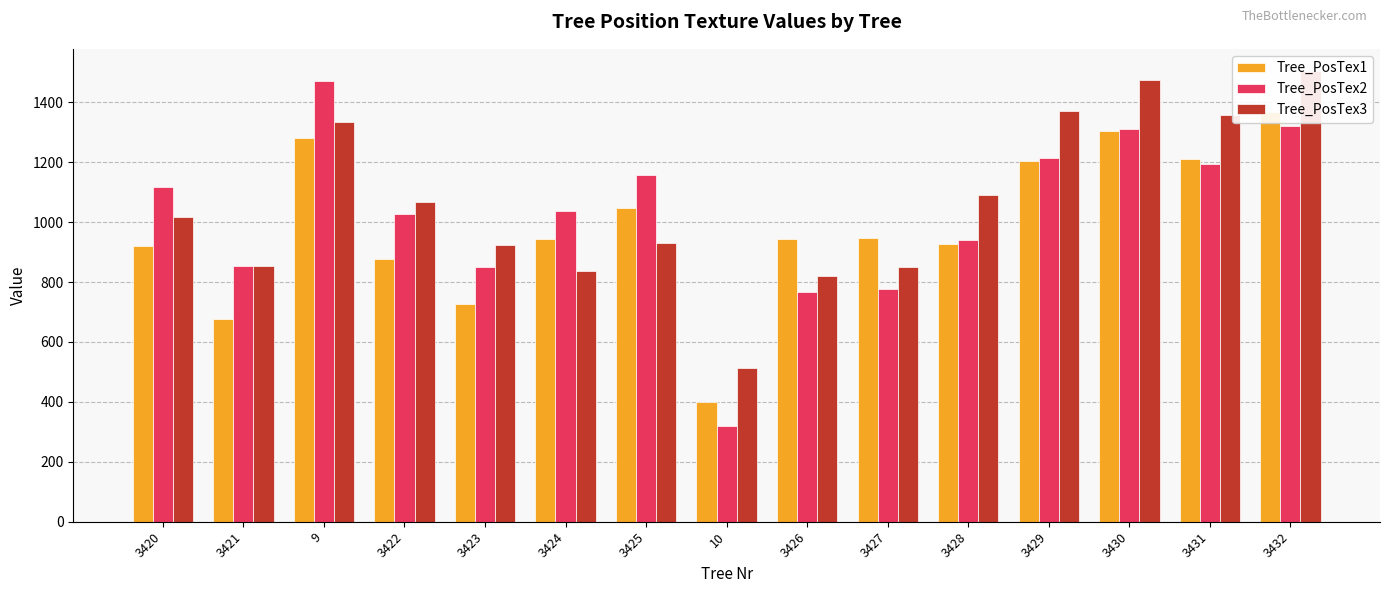

Which series has the widest spread of values?

Tree_PosTex2